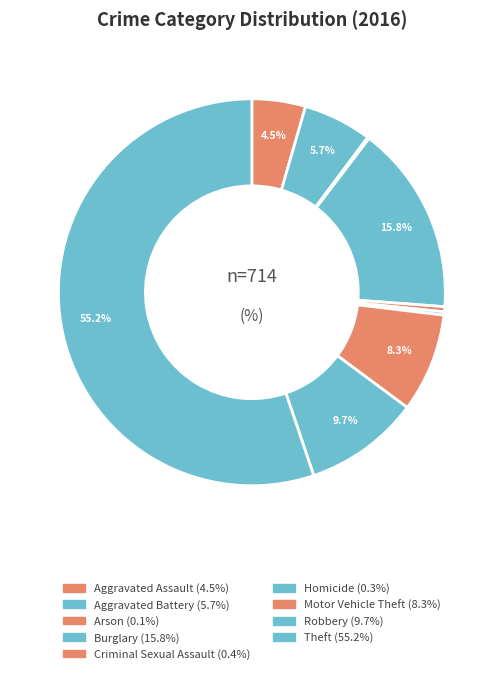

Is it true that Arson is 1% of the pie?

False